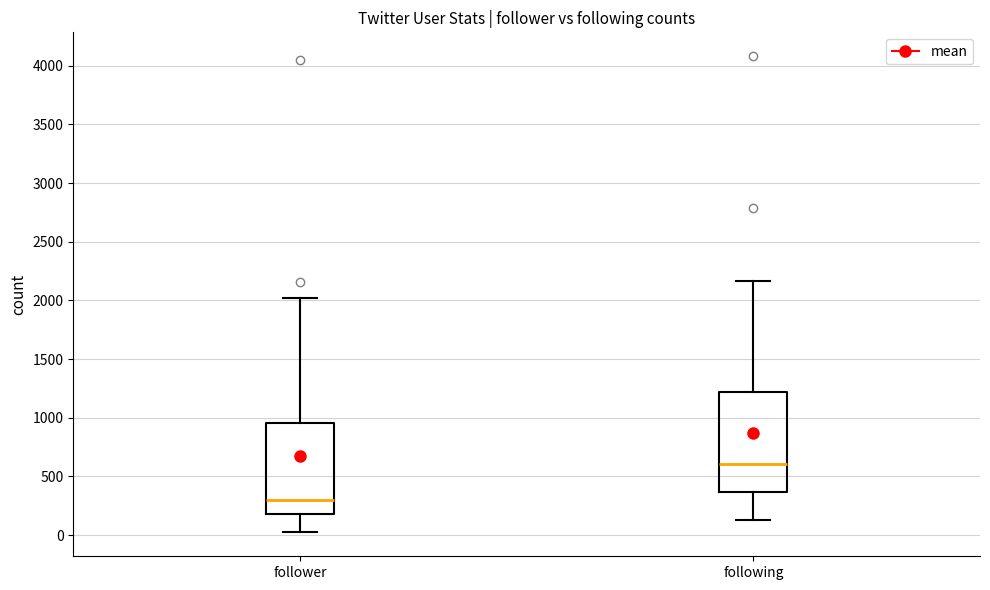

Where is the lower edge of the box for follower on the y-axis? The values are not printed on the chart, so give them approximately, as read against the axis.

200